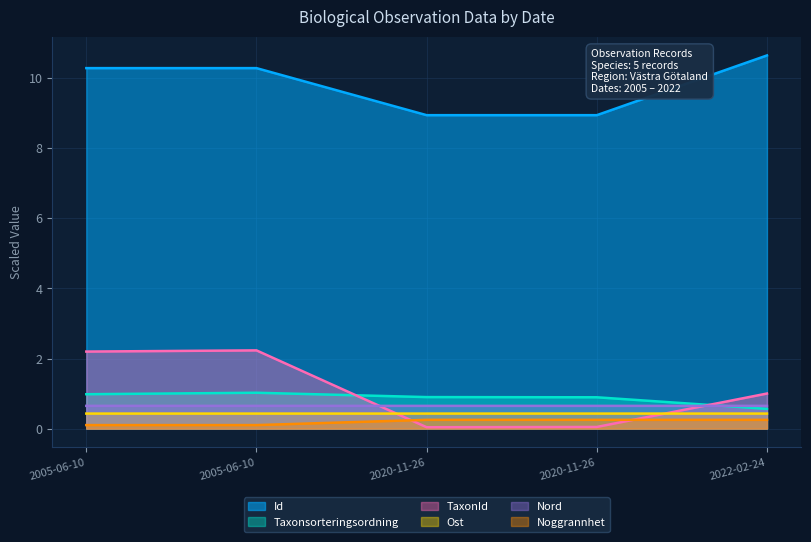

How many lines are shown in the chart?

6